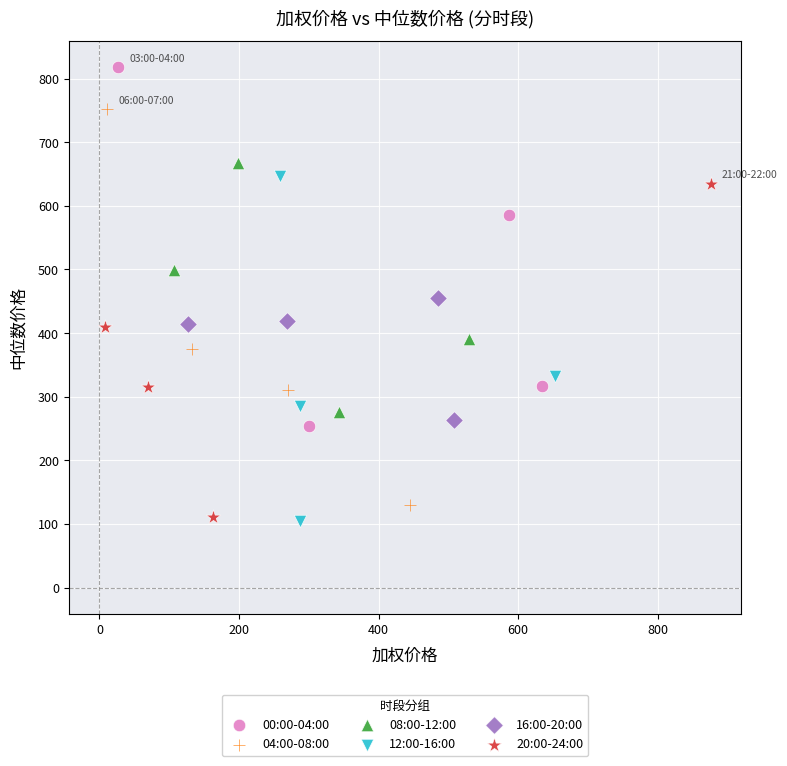

What are all the series names shown in the legend?

00:00-04:00, 04:00-08:00, 08:00-12:00, 12:00-16:00, 16:00-20:00, 20:00-24:00